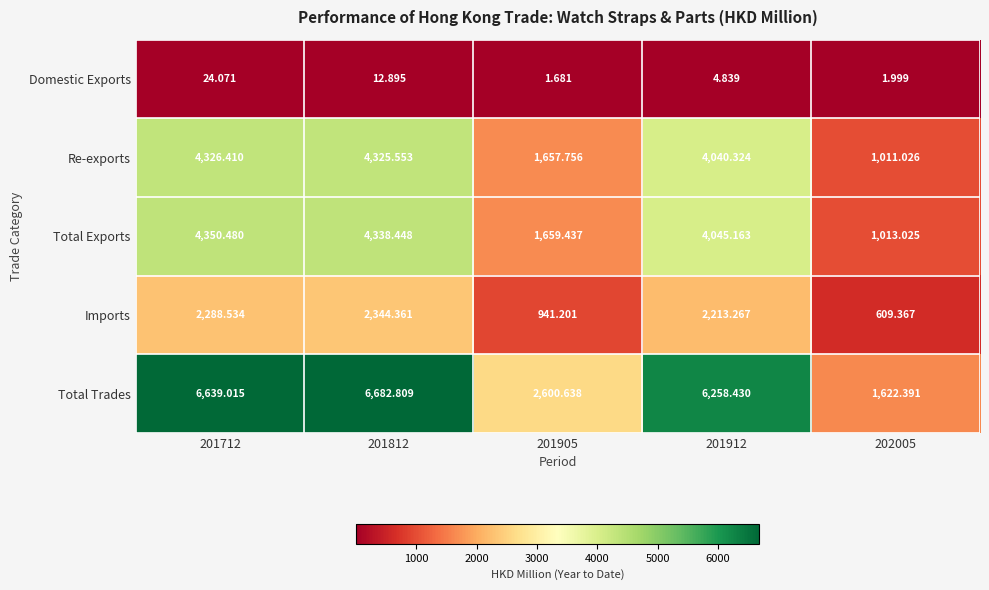

What is the total value across all series at 201712?

17628.5